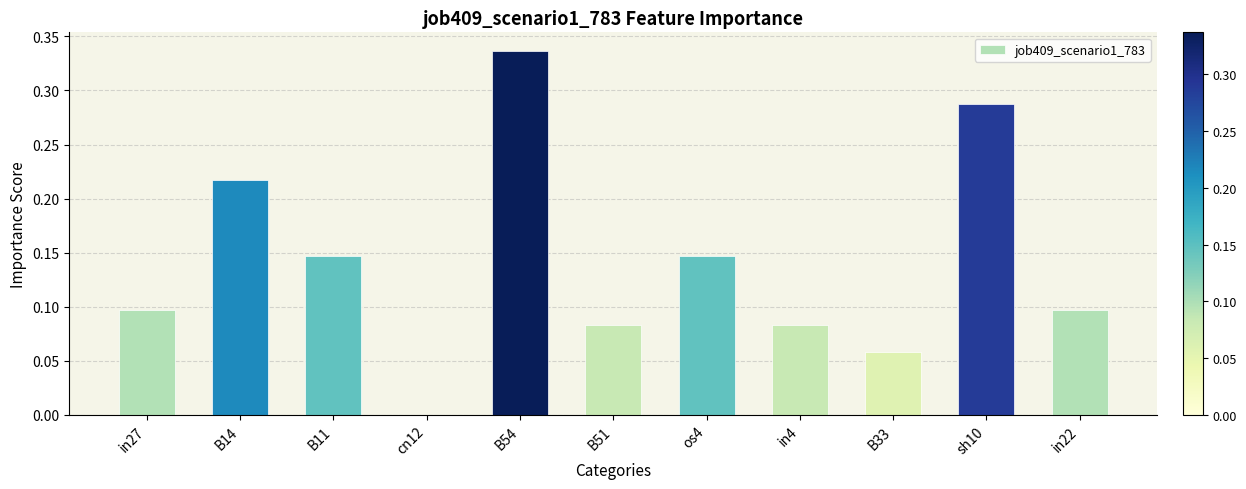

What is the change in value from B14 to cn12?

-0.2